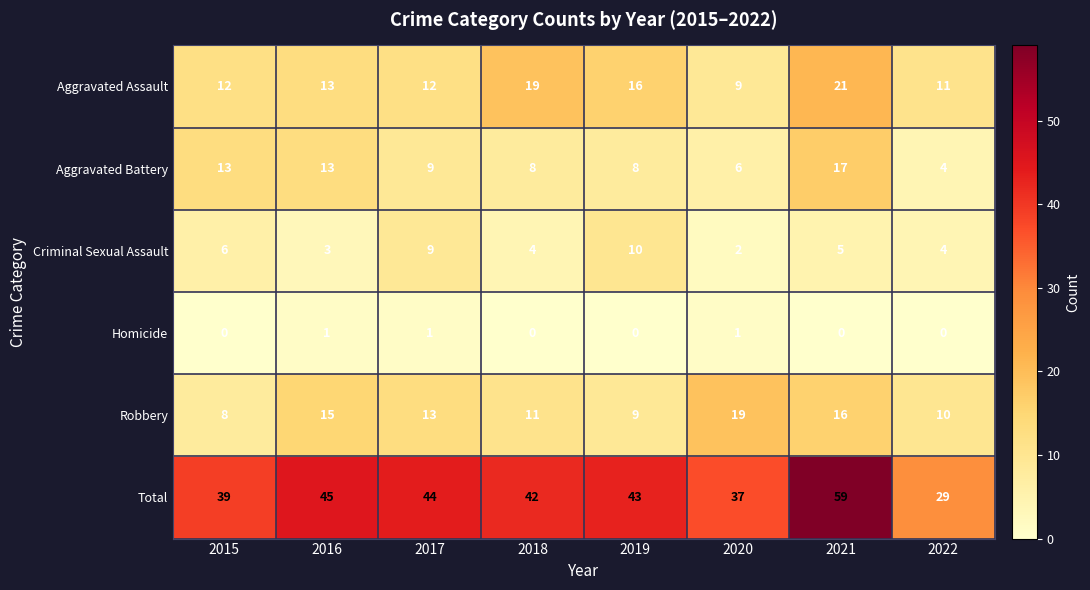

How many values in the Criminal Sexual Assault series are below 5?

4